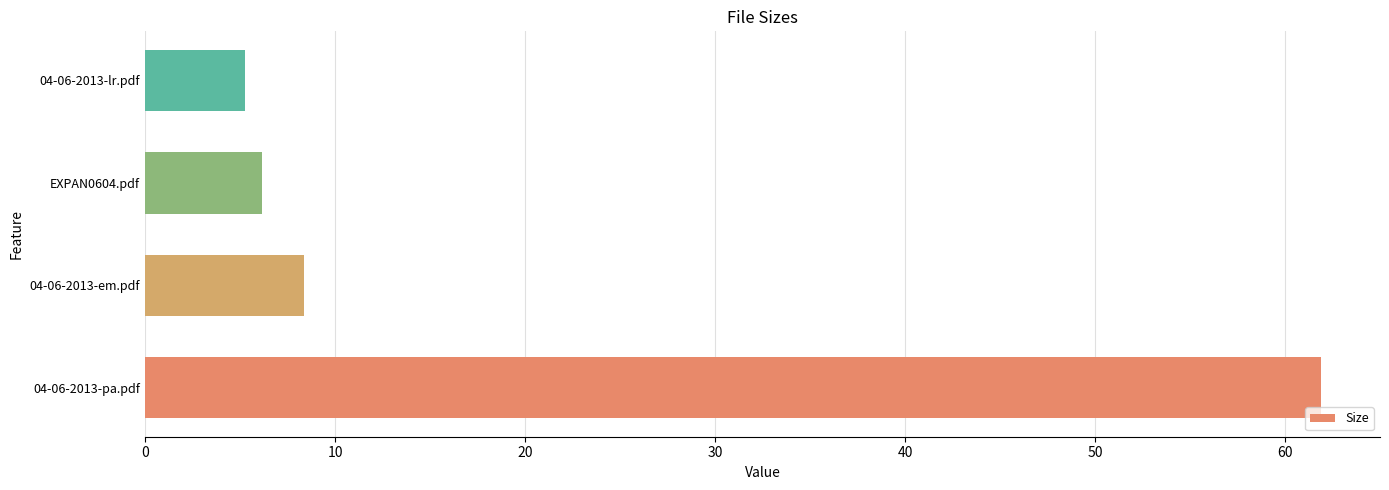

Reading bottom to top, list all the values displayed in this chart.

04-06-2013-pa.pdf=61.9	04-06-2013-em.pdf=8.4	EXPAN0604.pdf=6.2	04-06-2013-lr.pdf=5.3